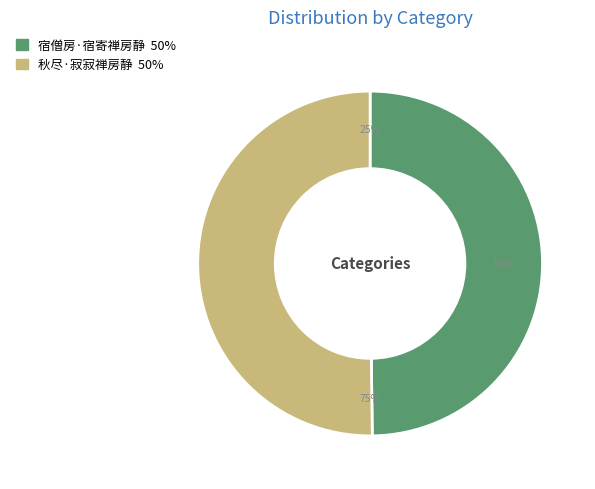

Is it true that 秋尽·寂寂禅房静 is 60% of the pie?

False